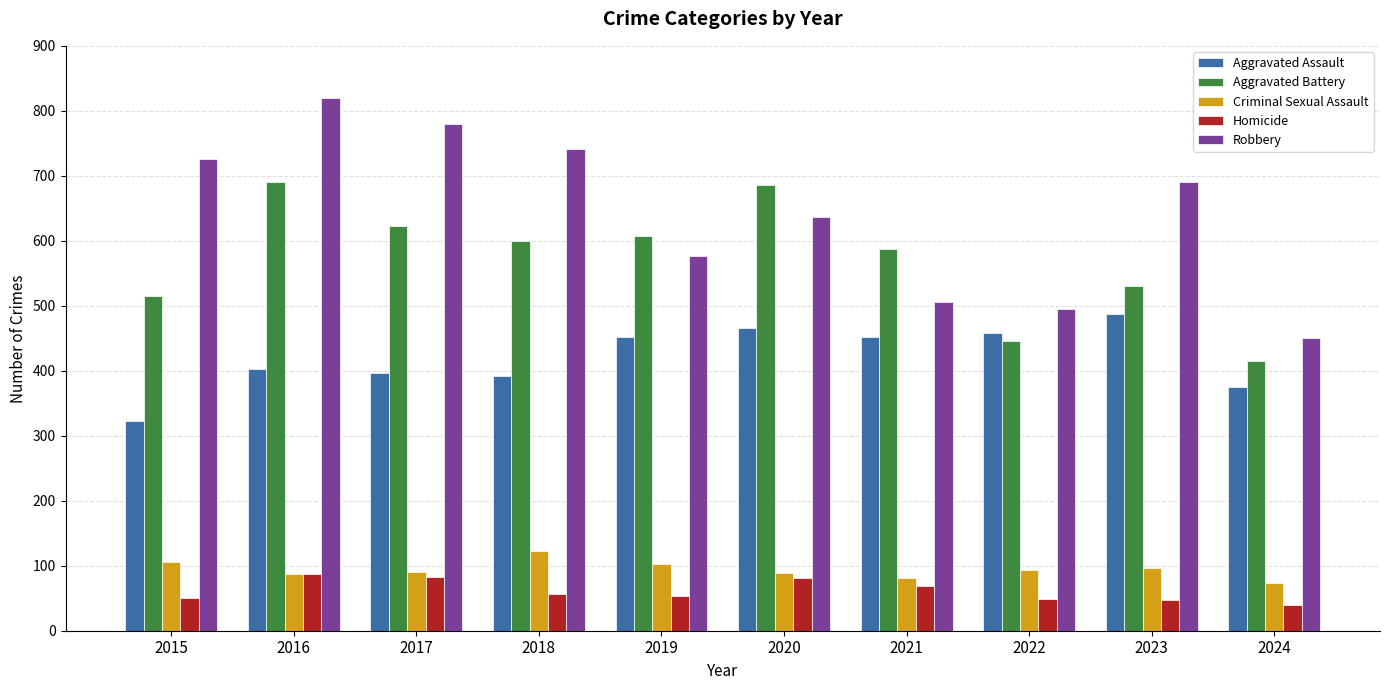

Is the value of Aggravated Assault at 2021 greater than the value of Robbery at 2019?

No